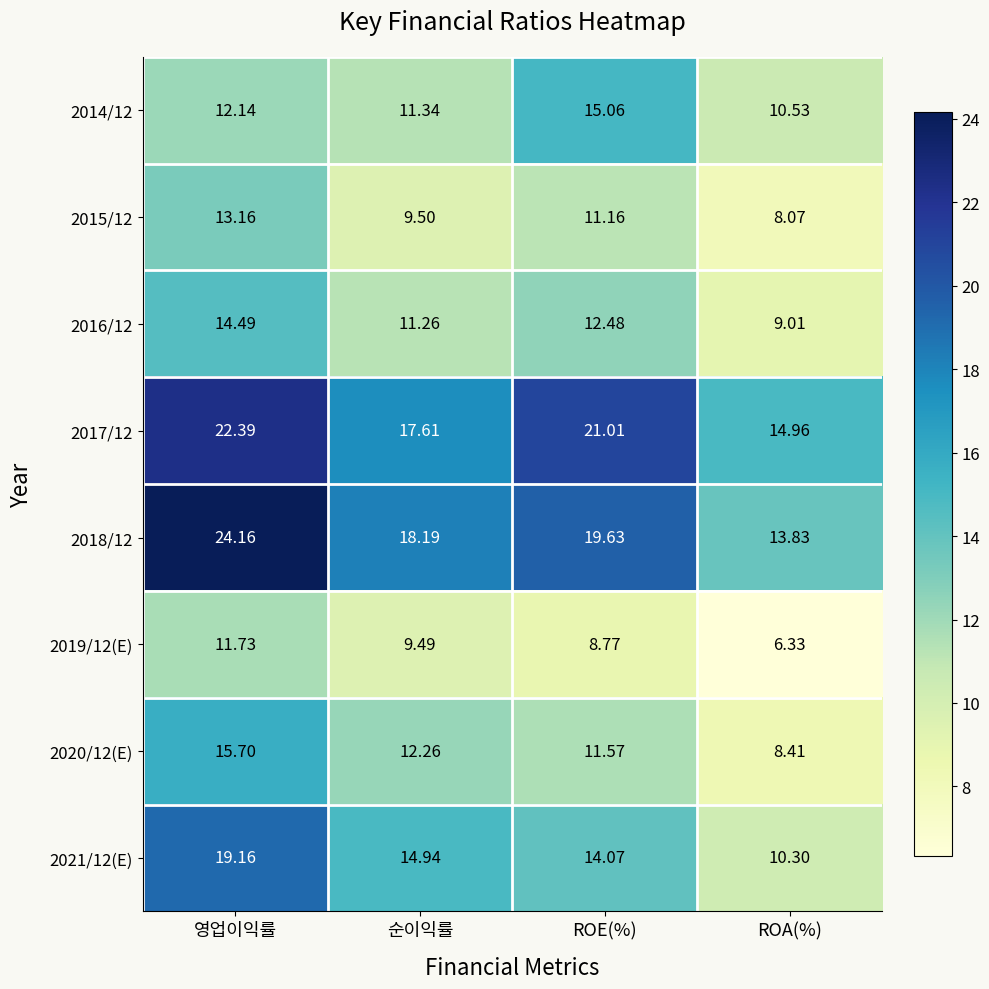

Between 영업이익률 and ROA(%), which series saw the biggest shift?

2018/12